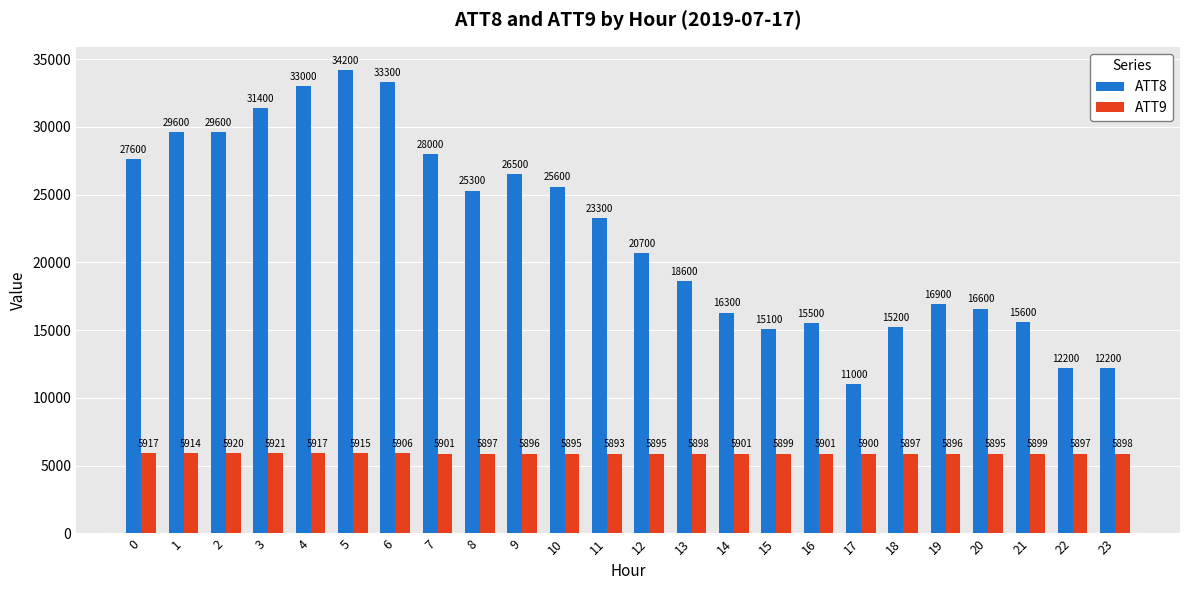

How many data points in ATT9 are above 5899?

13